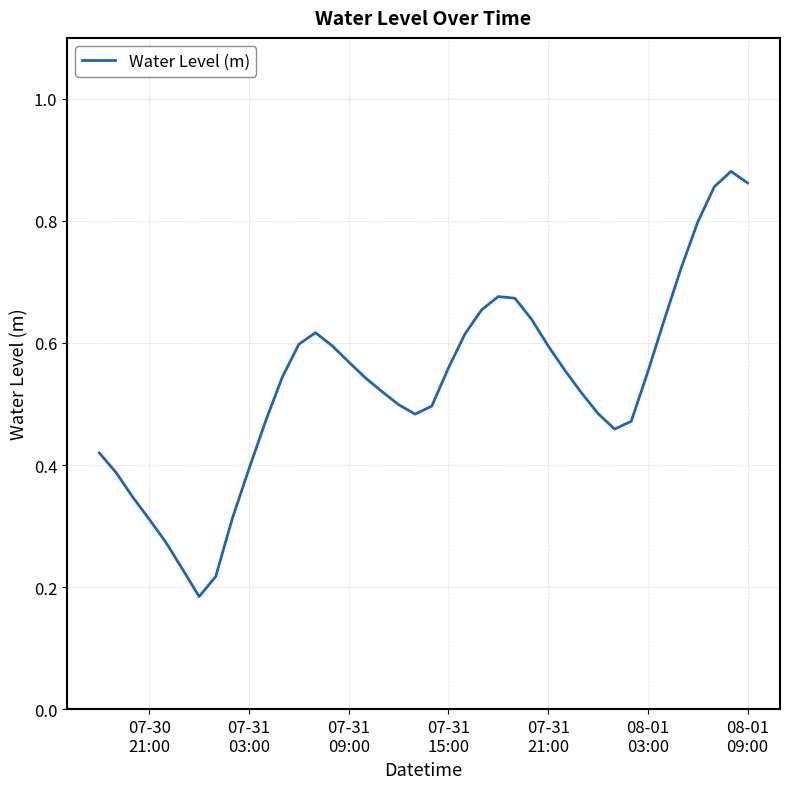

Does the chart have visible grid lines?

Yes